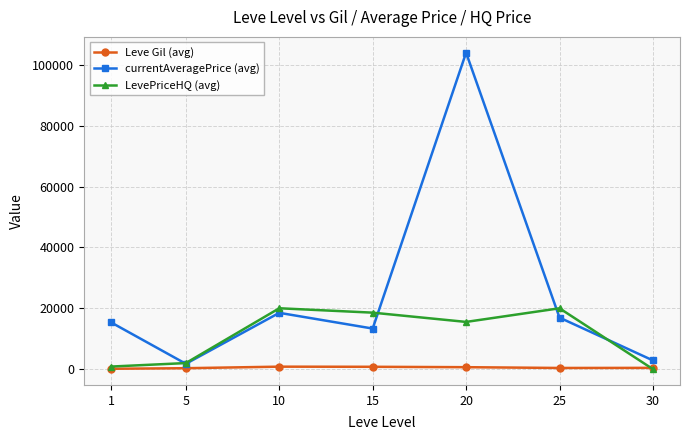

At how many categories does at least one series exceed 50672?

1